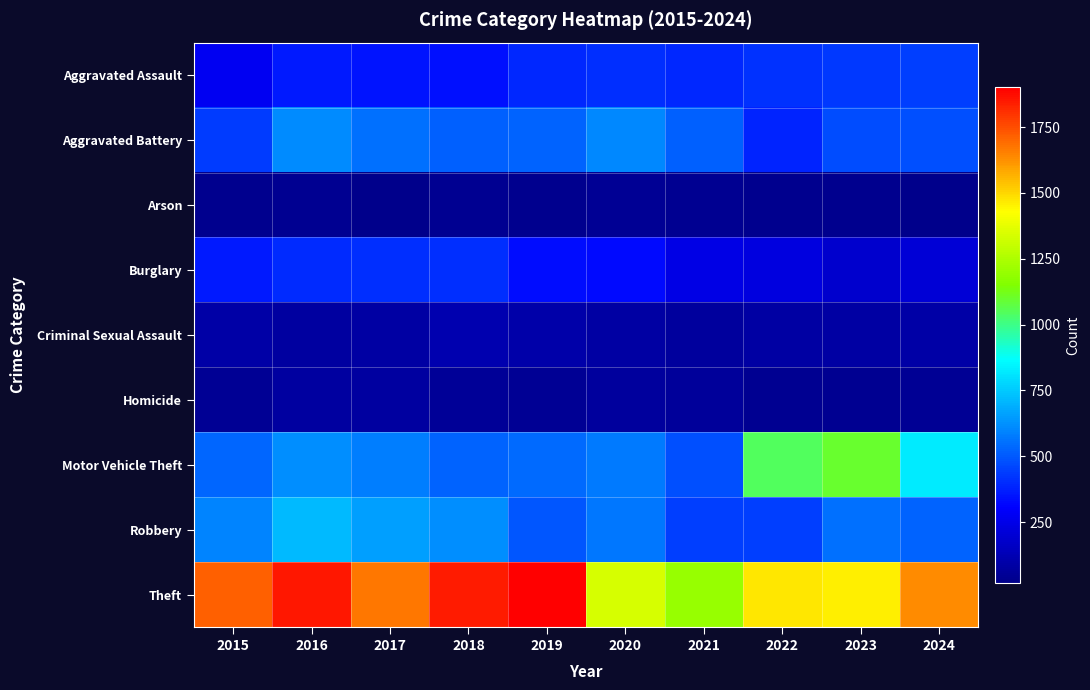

Rank the series by their maximum value, from highest to lowest.

Theft, Motor Vehicle Theft, Robbery, Aggravated Battery, Aggravated Assault, Burglary, Criminal Sexual Assault, Homicide, Arson